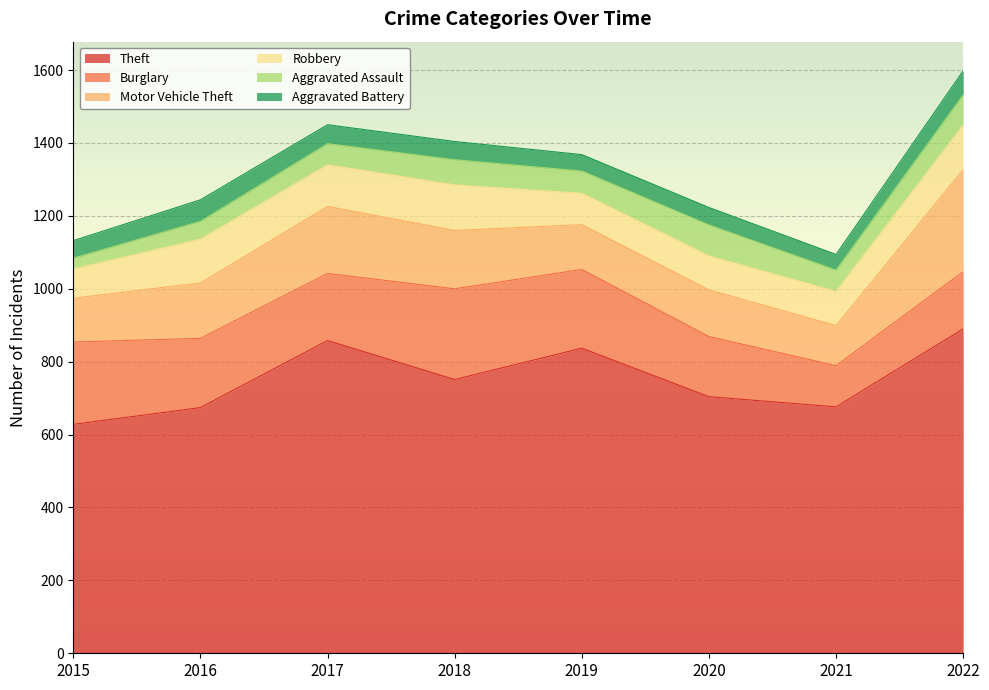

Which series has the largest total across all categories?

Theft